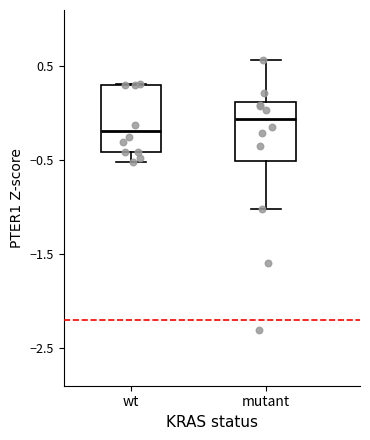

Reading left to right, read every box against the y-axis: the position of its median line, the range the box covers, and the ends of its whiskers. The values are not printed on the chart, so give them approximately, as read against the axis.

wt: median -0.2, box -0.4 to 0.3, whiskers -0.5 to 0.3
mutant: median -0.1, box -0.5 to 0.1, whiskers -1.0 to 0.6